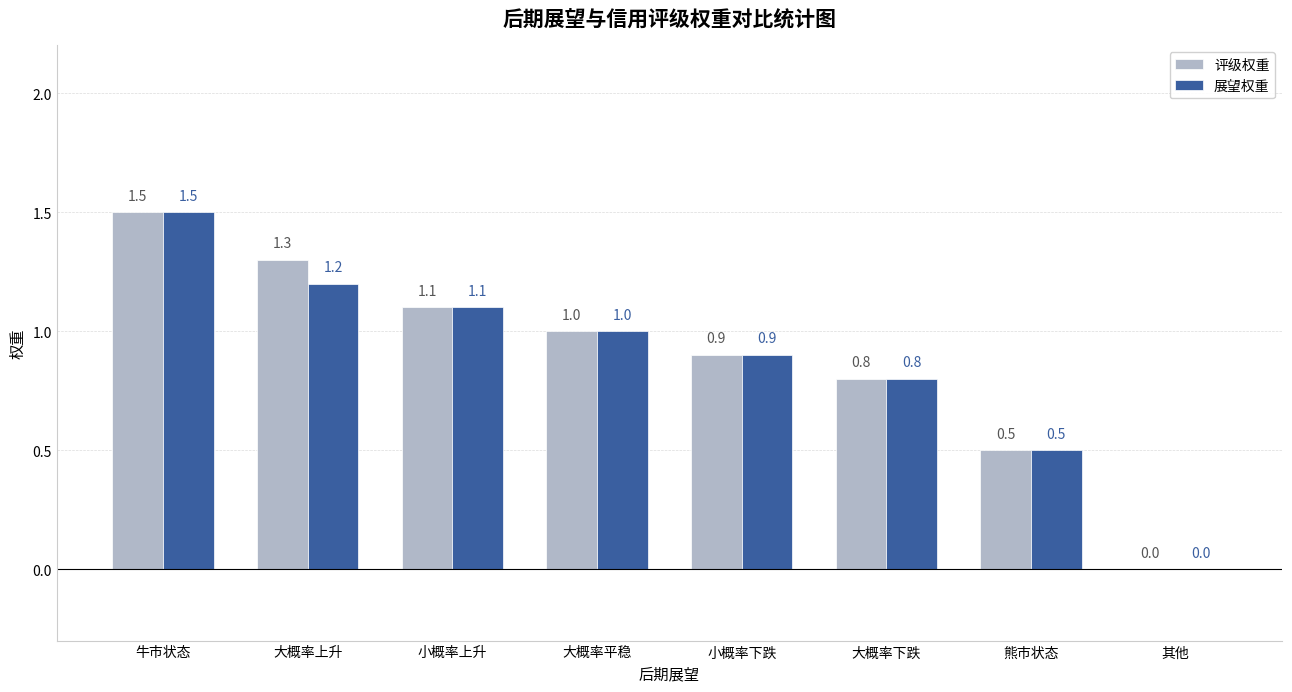

Reading left to right, extract all data points from this chart.

评级权重: 1.5	1.3	1.1	1.0	0.9	0.8	0.5	0.0
展望权重: 1.5	1.2	1.1	1.0	0.9	0.8	0.5	0.0